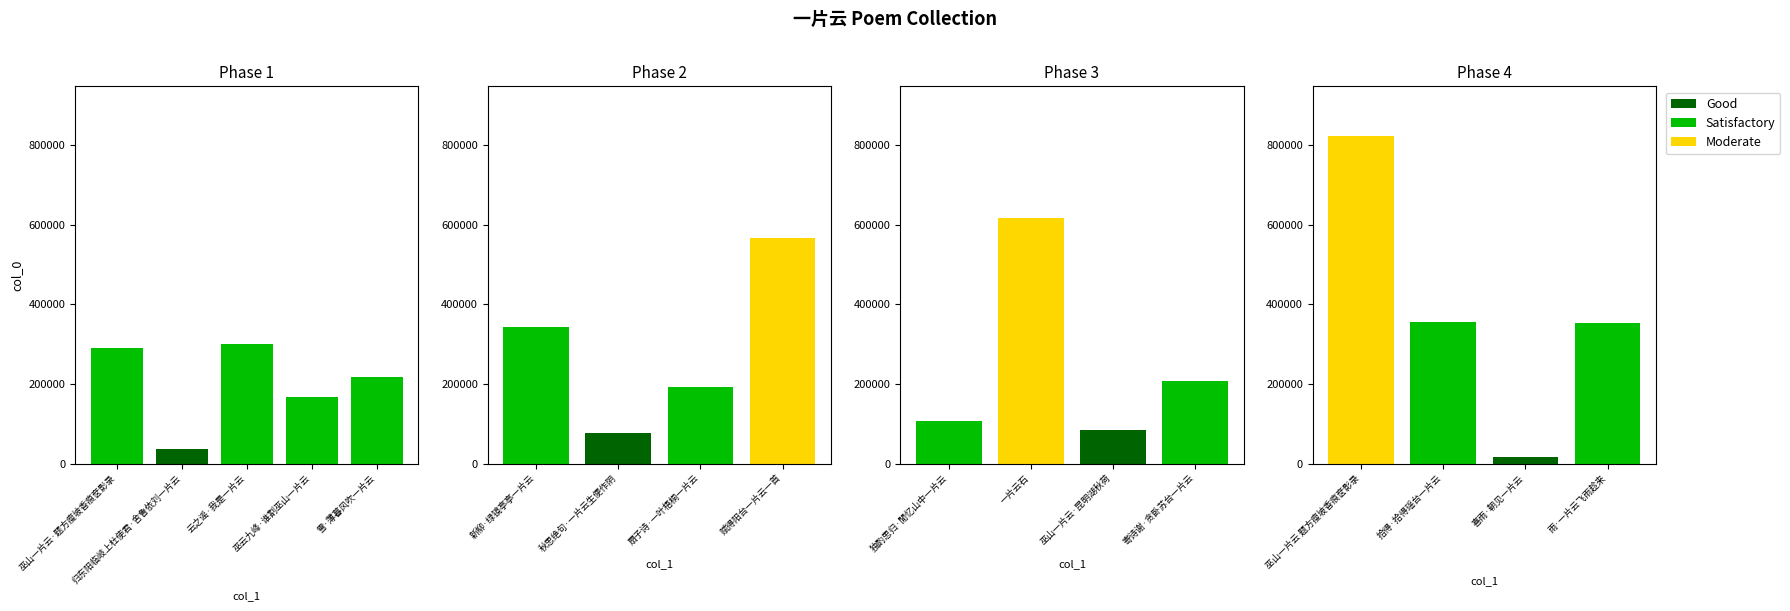

What is the value of the 17th bar from the left?

352301